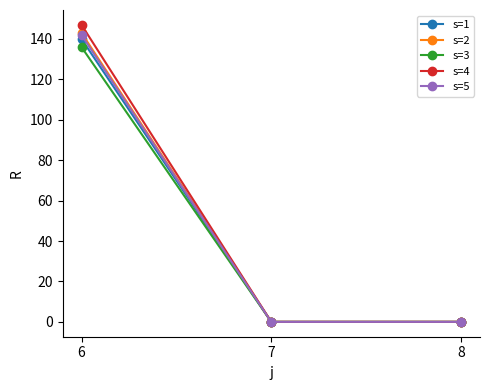

How many data points does each series have?

3